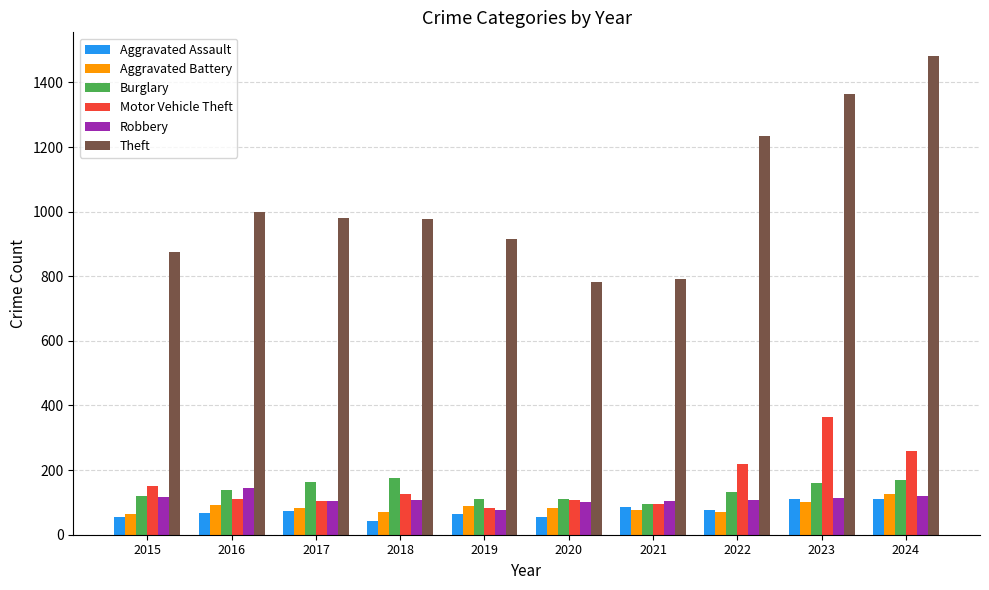

The value of Aggravated Assault at 2021 is 86. True or false?

True